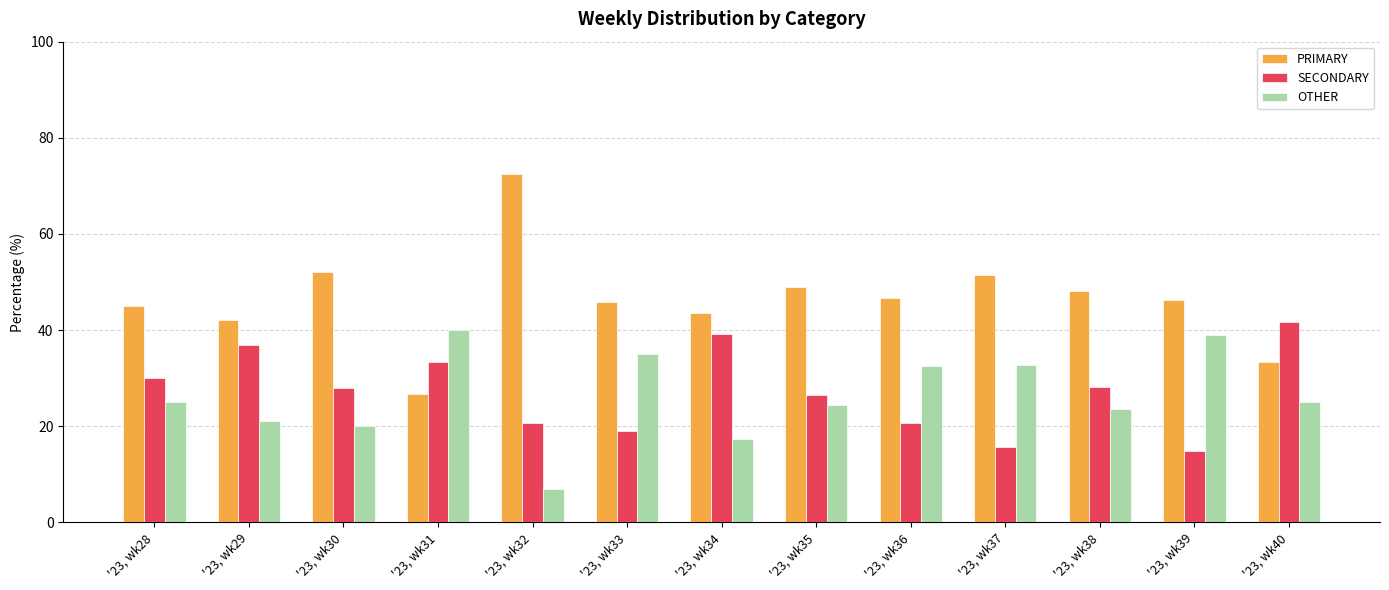

Is it true that OTHER equals 20.0 at '23, wk30?

True